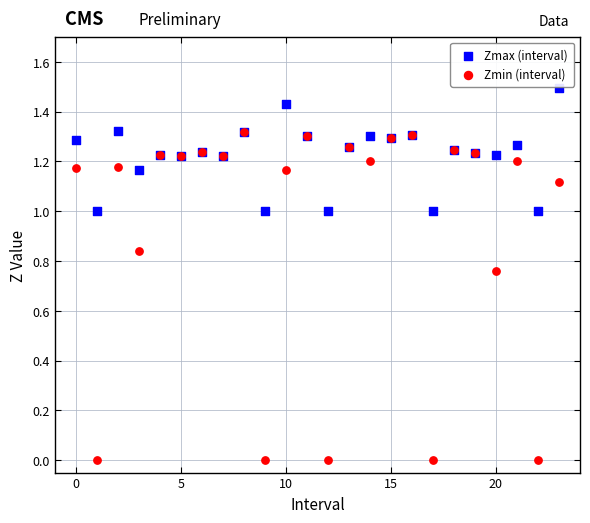

Which series contains the highest Y value?

Zmax (interval)